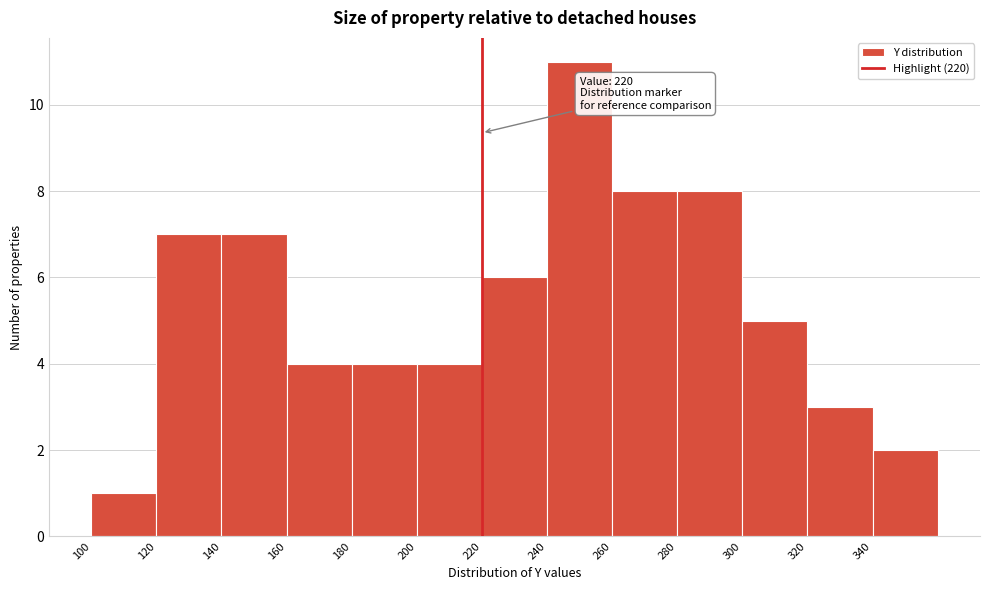

Which range on the x-axis has the tallest bar?

240 to 260